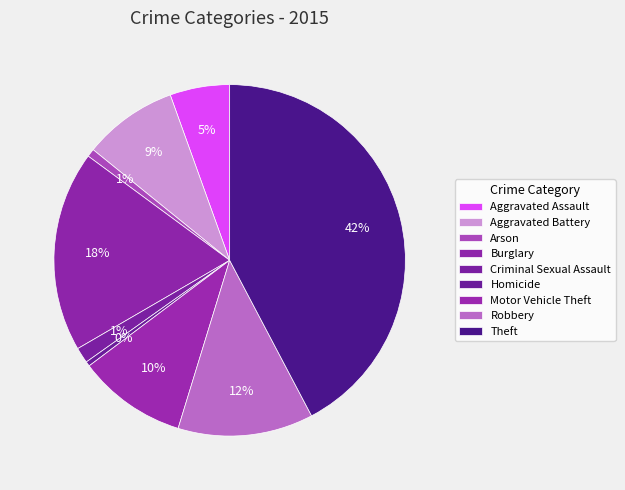

What is the total percentage of Robbery and Motor Vehicle Theft?

22.5%